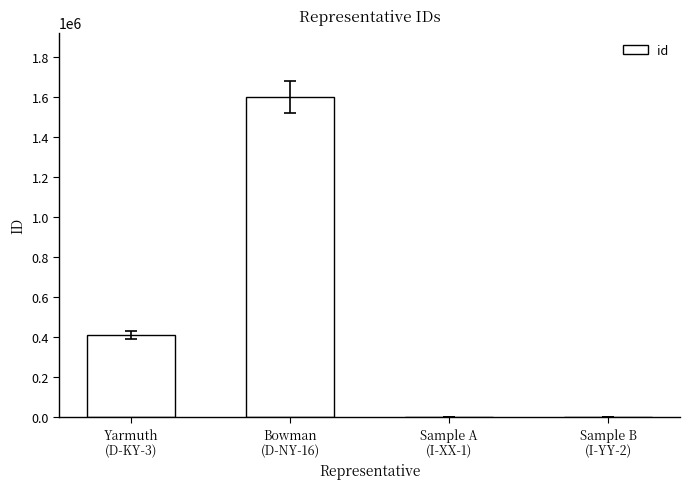

What value does the data have at Sample A
(I-XX-1), to the nearest 100?

1000